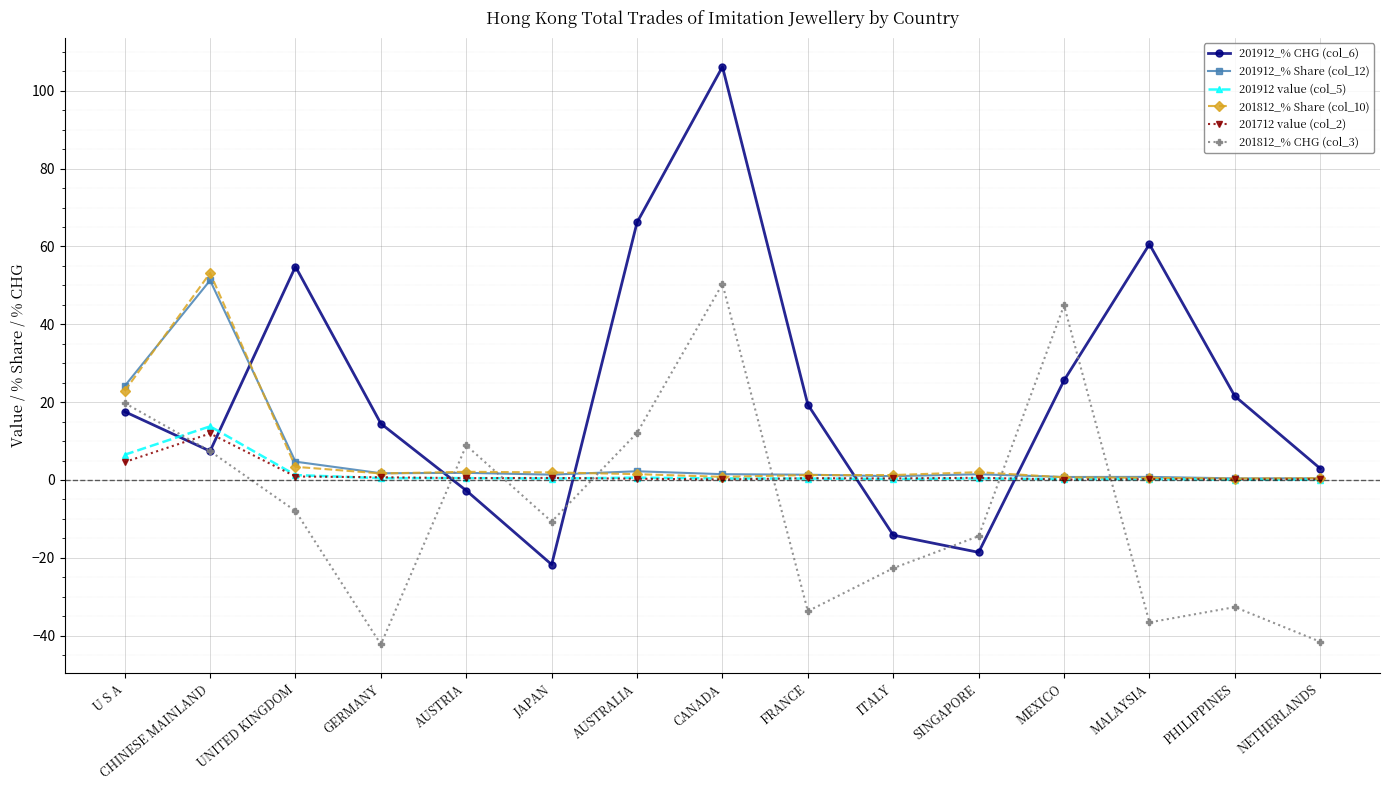

How many data points in 201812_% CHG (col_3) are less than -10?

8